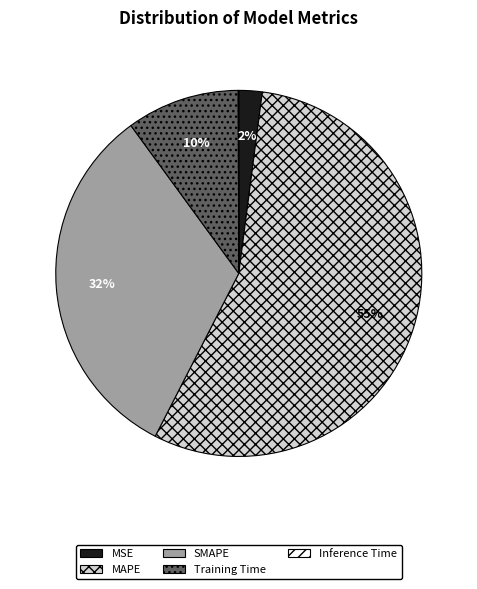

True or false: Training Time accounts for 2% of the total.

False